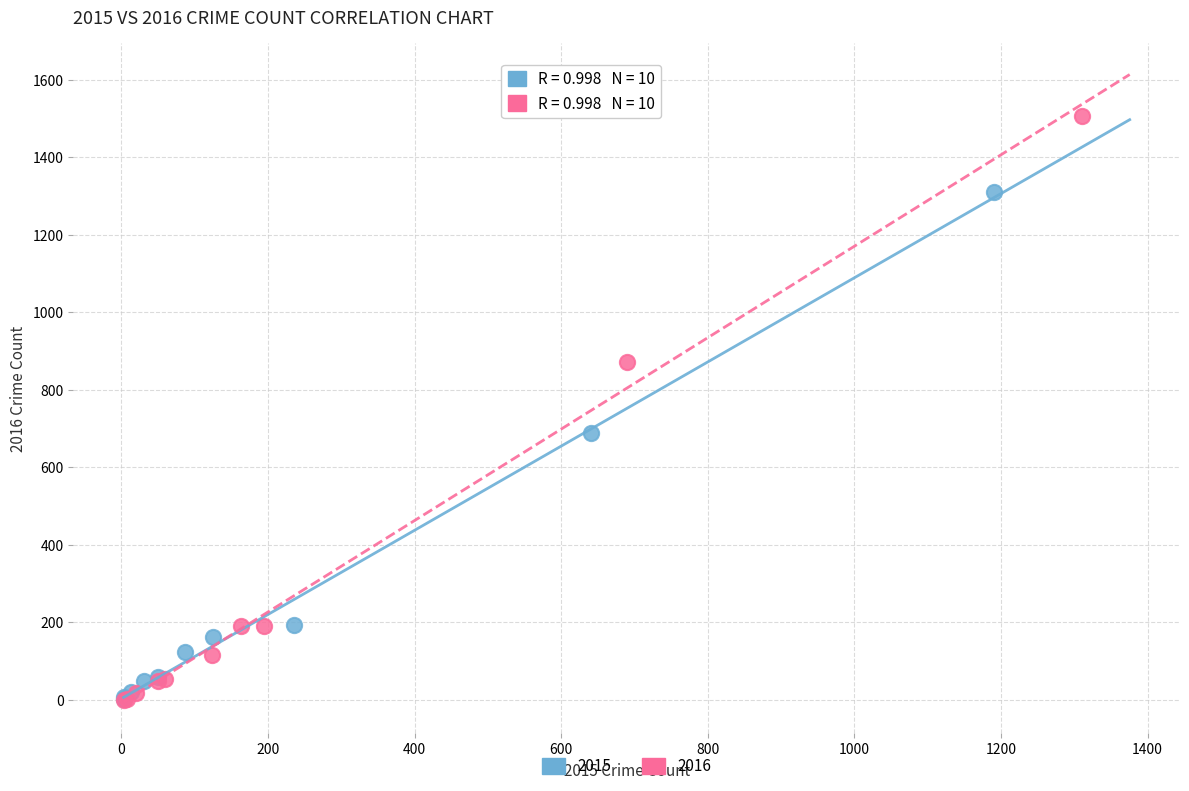

Which series has the largest Y range (max minus min)?

2016